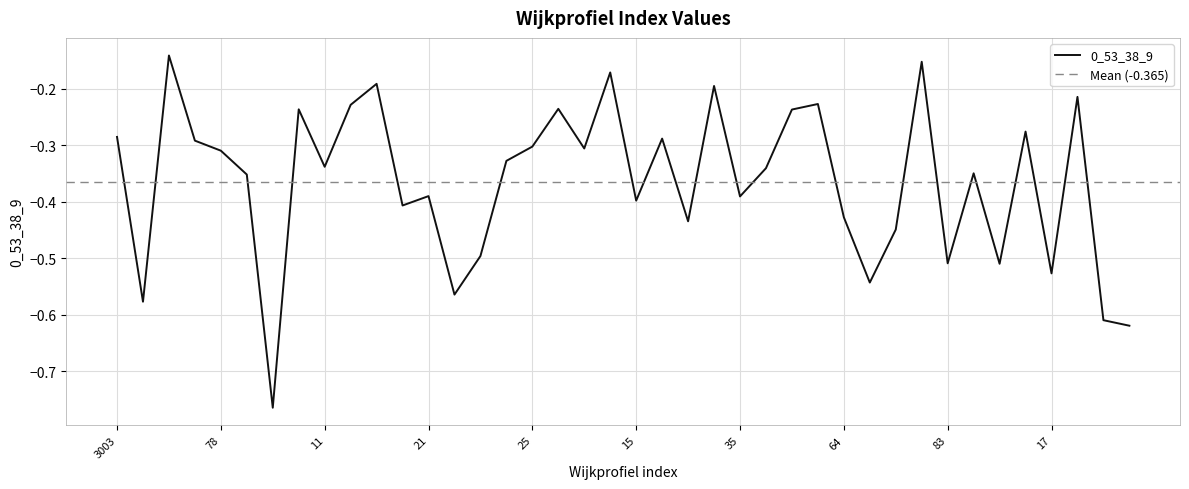

What is the sum of all values?

-14.6